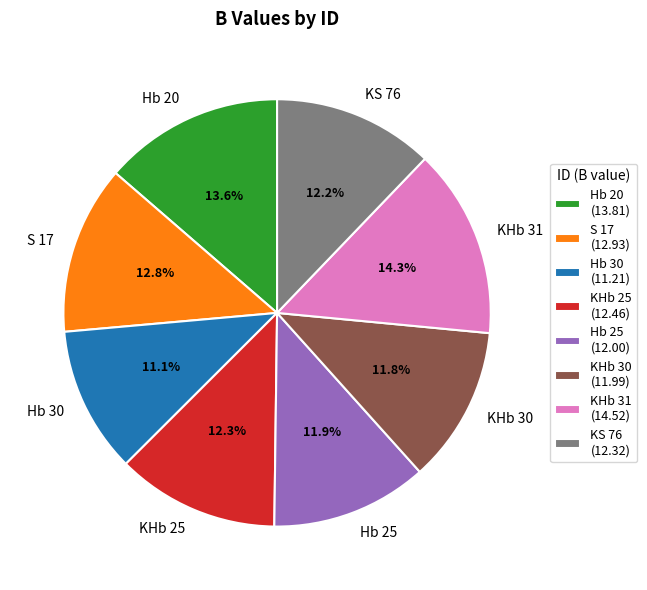

To the nearest percent, what portion does Hb 20 represent?

14%